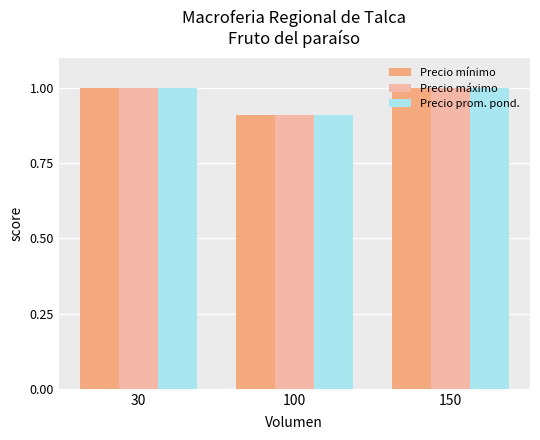

What is the difference between the Precio prom. pond. values at 30 and 100?

0.1